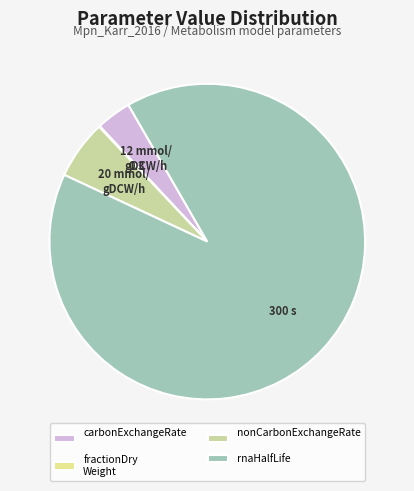

The rnaHalfLife slice represents 90% of the pie. True or false?

True